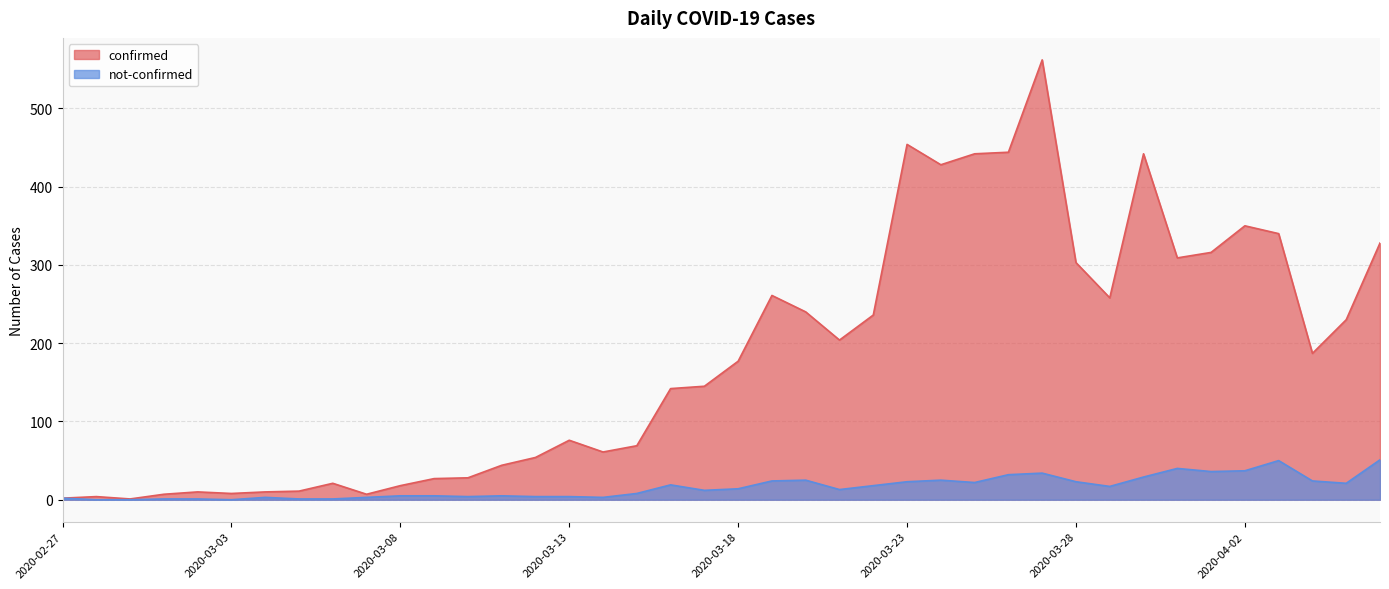

Reading right to left, transcribe all the data shown in this chart.

confirmed: 2020-04-06=328	2020-04-05=230	2020-04-04=187	2020-04-03=340	2020-04-02=350	2020-04-01=316	2020-03-31=309	2020-03-30=442	2020-03-29=258	2020-03-28=303	2020-03-27=562	2020-03-26=444	2020-03-25=442	2020-03-24=428	2020-03-23=454	2020-03-22=236	2020-03-21=204	2020-03-20=240	2020-03-19=261	2020-03-18=177	2020-03-17=145	2020-03-16=142	2020-03-15=69	2020-03-14=61	2020-03-13=76	2020-03-12=54	2020-03-11=44	2020-03-10=28	2020-03-09=27	2020-03-08=18	2020-03-07=7	2020-03-06=21	2020-03-05=11	2020-03-04=10	2020-03-03=8	2020-03-02=10	2020-03-01=7	2020-02-29=1	2020-02-28=4	2020-02-27=2
not-confirmed: 2020-04-06=51	2020-04-05=21	2020-04-04=24	2020-04-03=50	2020-04-02=37	2020-04-01=36	2020-03-31=40	2020-03-30=29	2020-03-29=17	2020-03-28=23	2020-03-27=34	2020-03-26=32	2020-03-25=22	2020-03-24=25	2020-03-23=23	2020-03-22=18	2020-03-21=13	2020-03-20=25	2020-03-19=24	2020-03-18=14	2020-03-17=12	2020-03-16=19	2020-03-15=8	2020-03-14=3	2020-03-13=4	2020-03-12=4	2020-03-11=5	2020-03-10=4	2020-03-09=5	2020-03-08=5	2020-03-07=3	2020-03-06=1	2020-03-05=1	2020-03-04=3	2020-03-03=0	2020-03-02=1	2020-03-01=1	2020-02-29=0	2020-02-28=0	2020-02-27=2